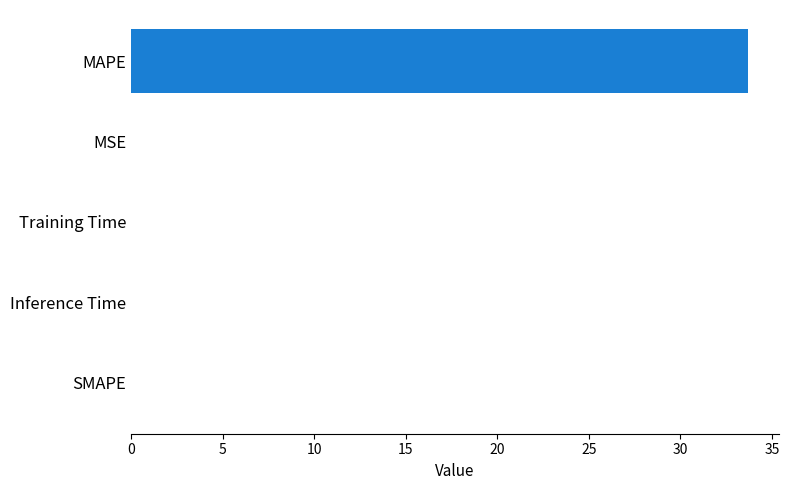

What is the sum of all values?

33.7